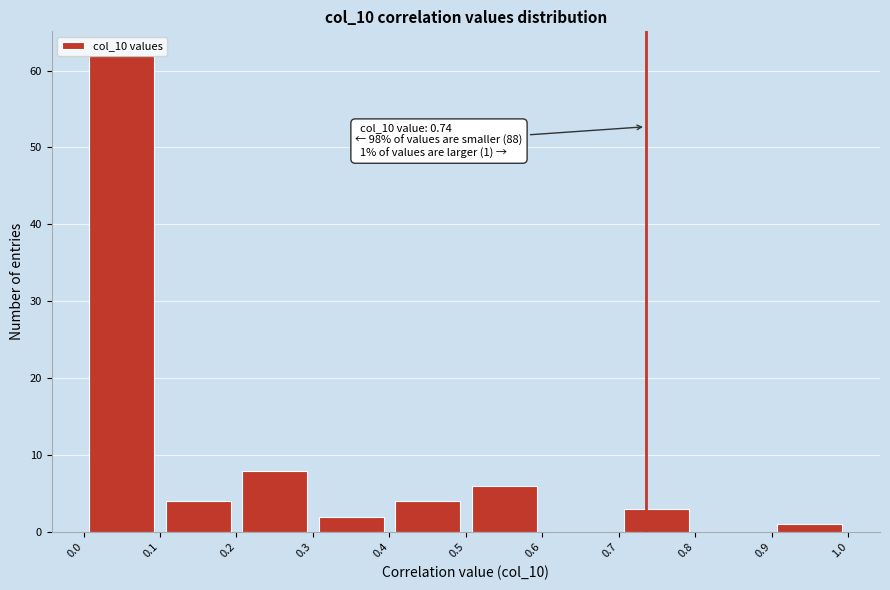

Which range on the x-axis has the tallest bar?

0.0 to 0.1